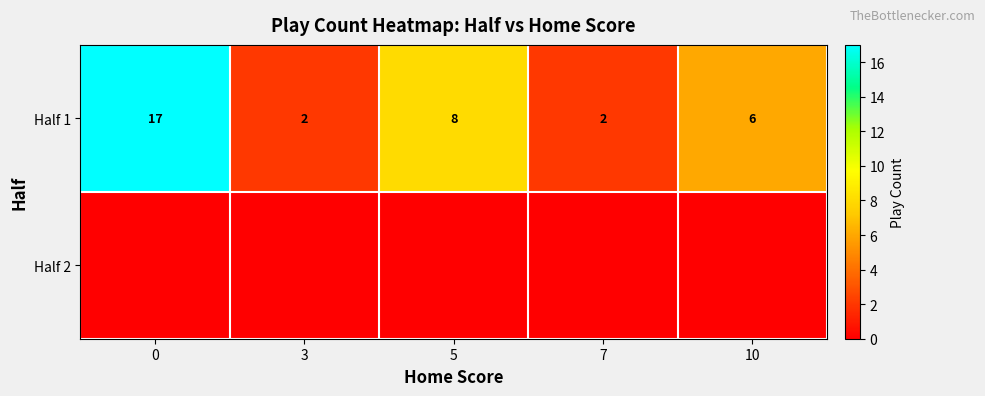

What is the difference between the maximum and minimum values in the Half 1 series?

15